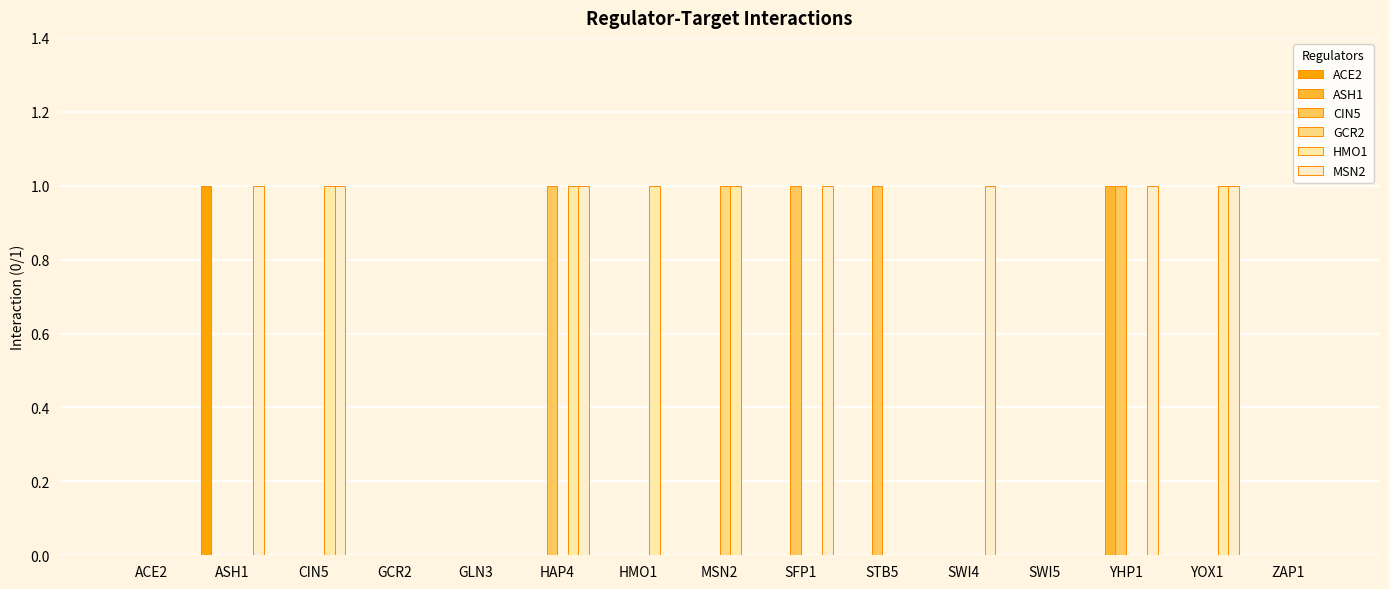

What is the sum of the HMO1 values at ASH1 and YOX1?

1